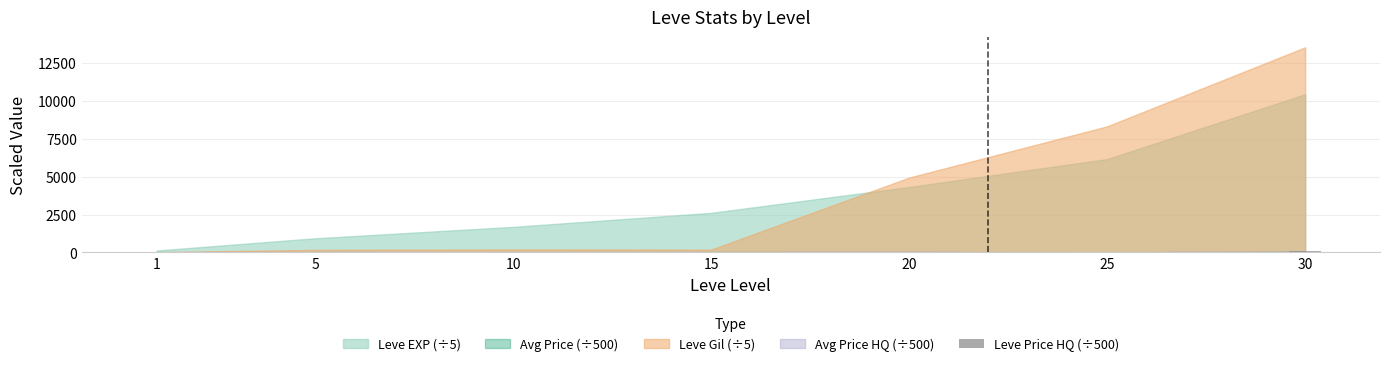

What is the average value?

26.8